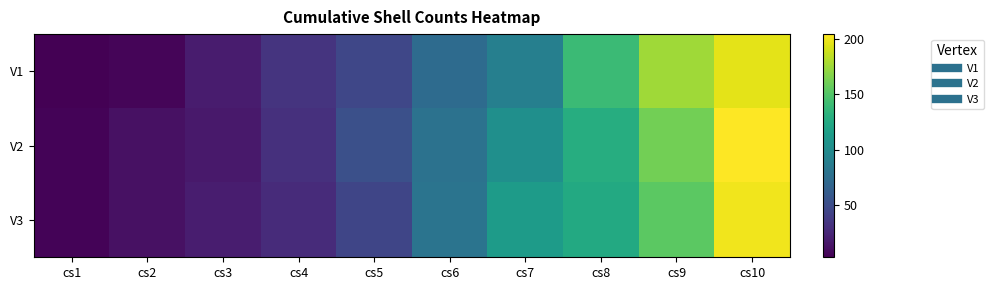

How many series are shown in this chart?

3